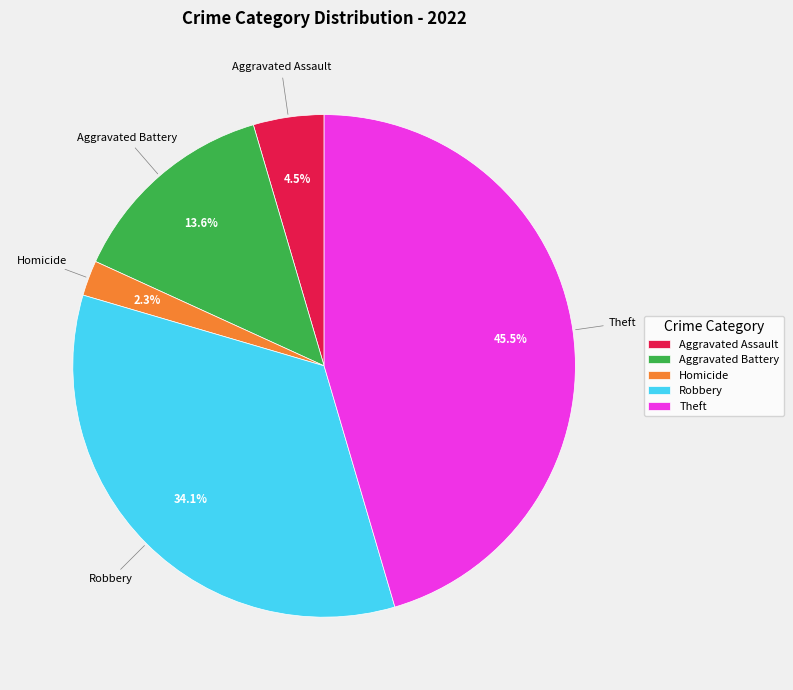

How many segments does this pie chart have?

5